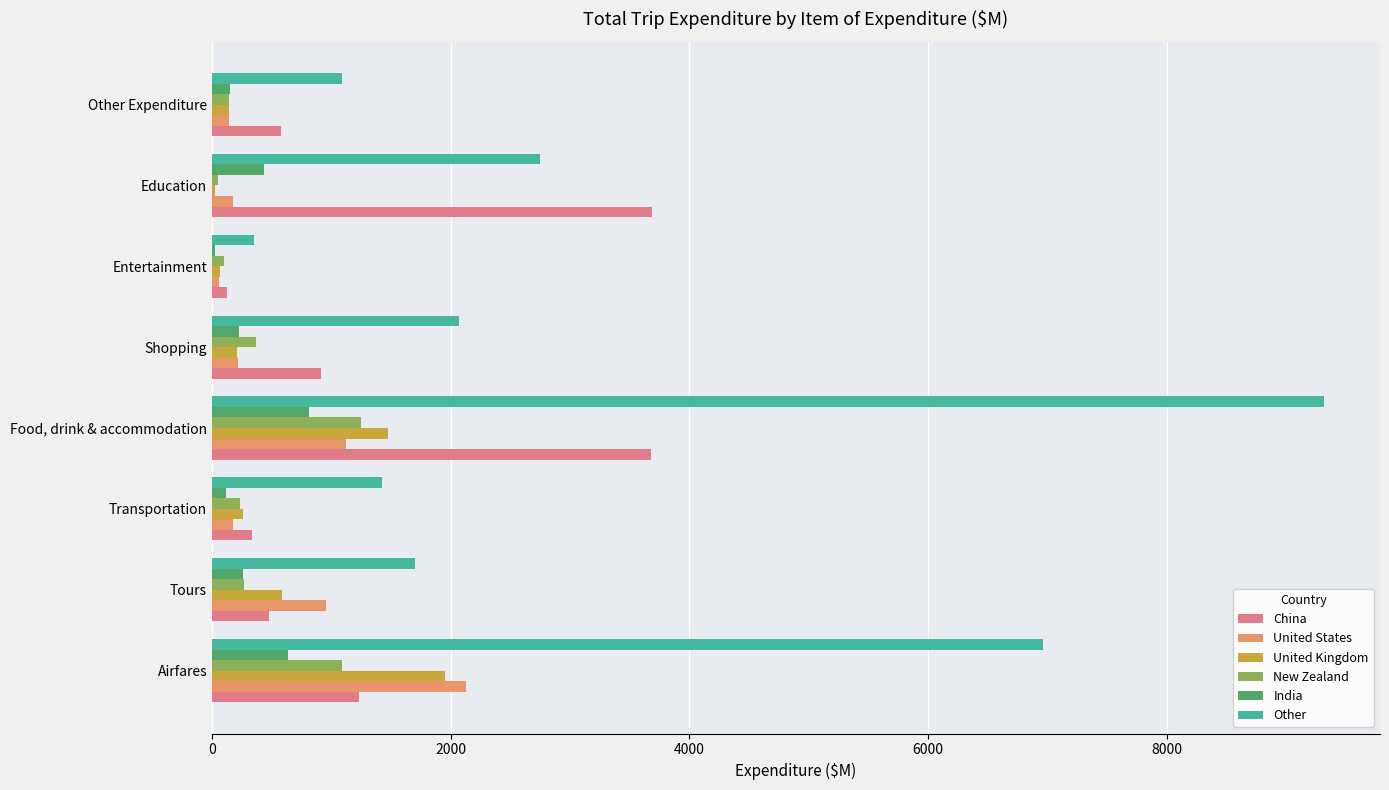

What is the sum of all New Zealand values?

3506.9